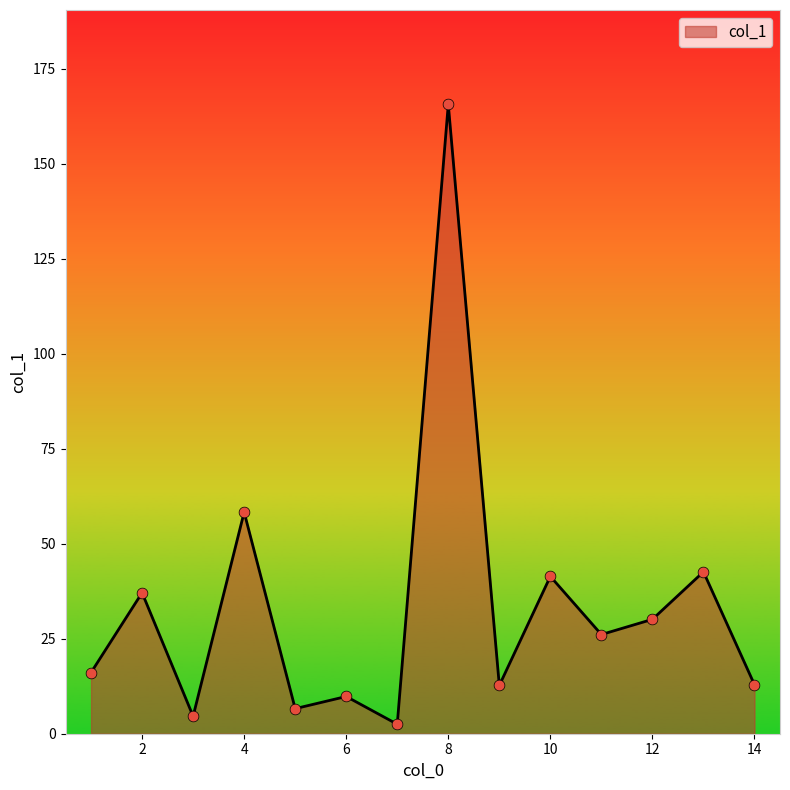

What is the maximum value shown in the chart?

165.6